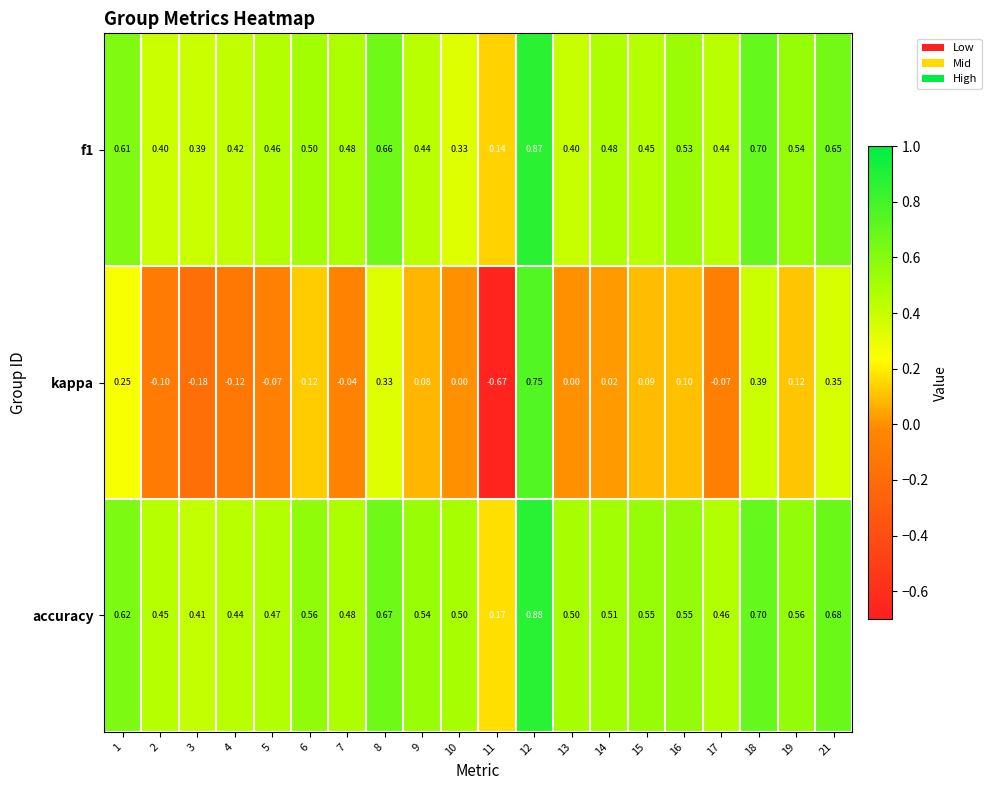

Is the value of kappa at 8 greater than the value of accuracy at 15?

No